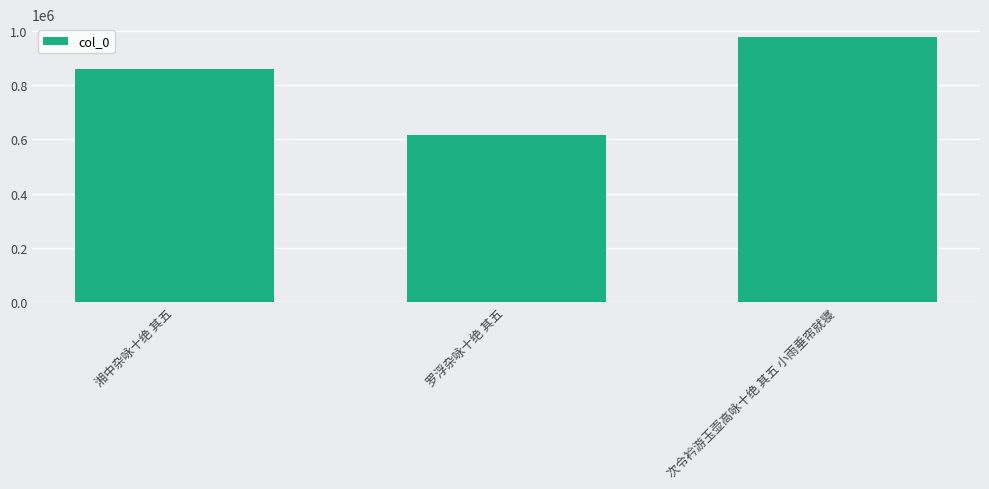

How many data points are less than 861171?

1